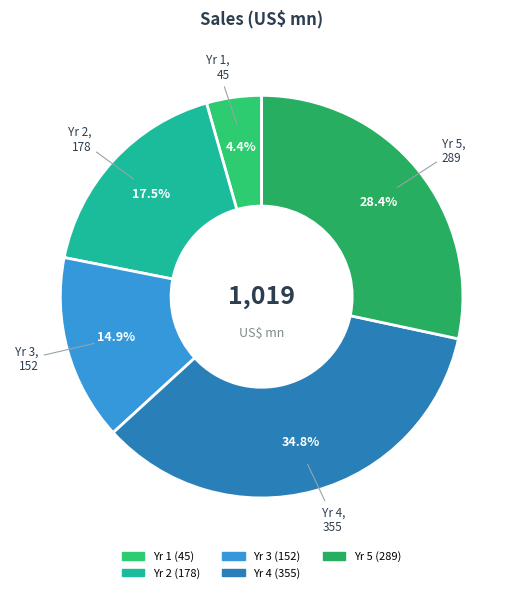

Which slice is the largest?

Yr 4